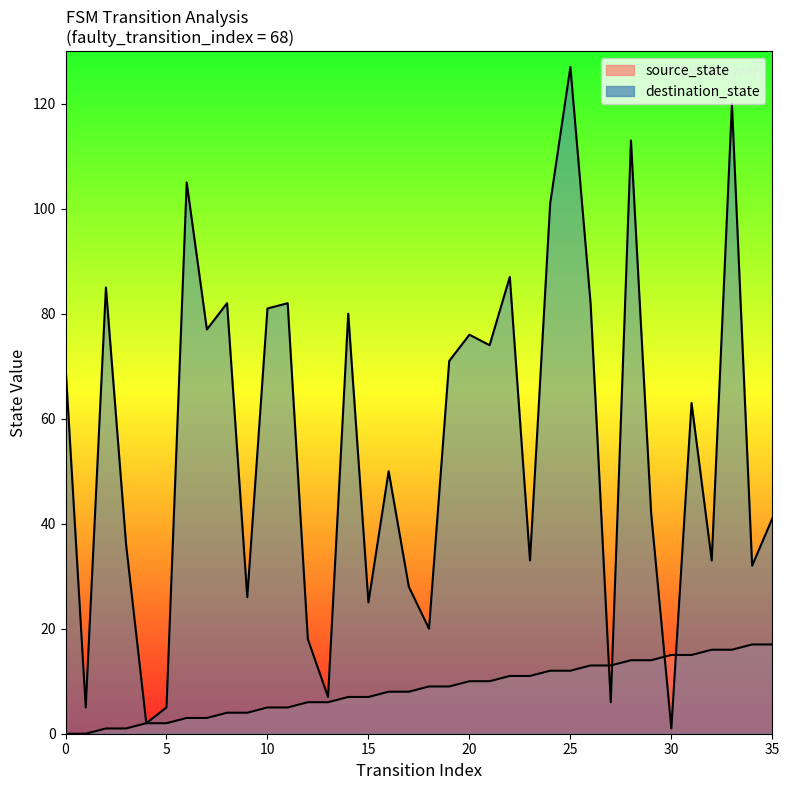

Which series has the largest range (max minus min)?

destination_state